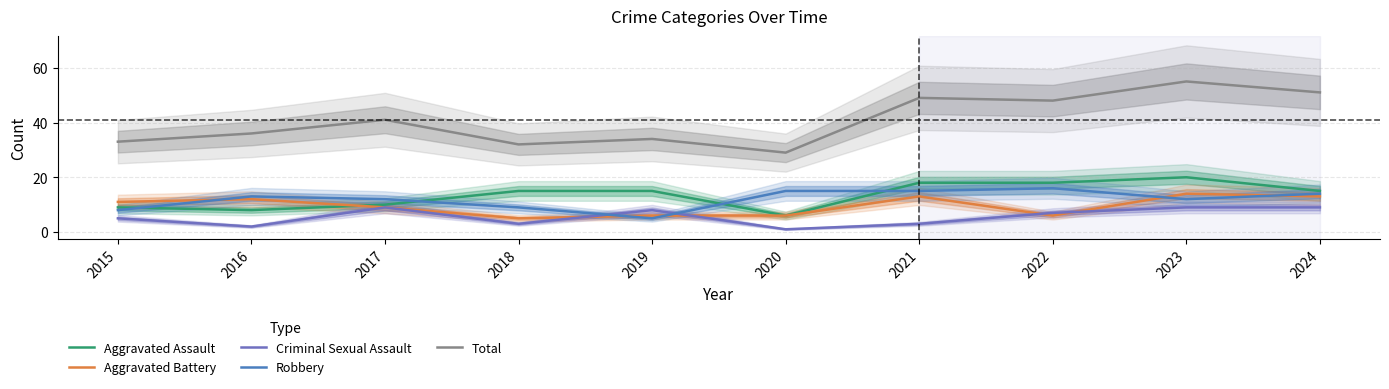

Is this an area chart (filled region under the line)?

No